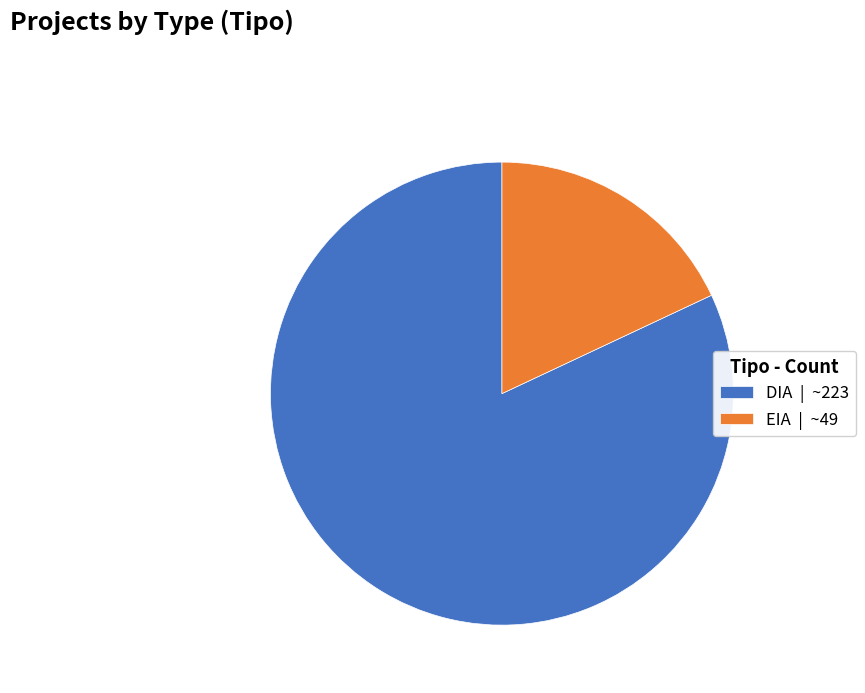

Between DIA | ~223 and EIA | ~49, which is larger?

DIA | ~223